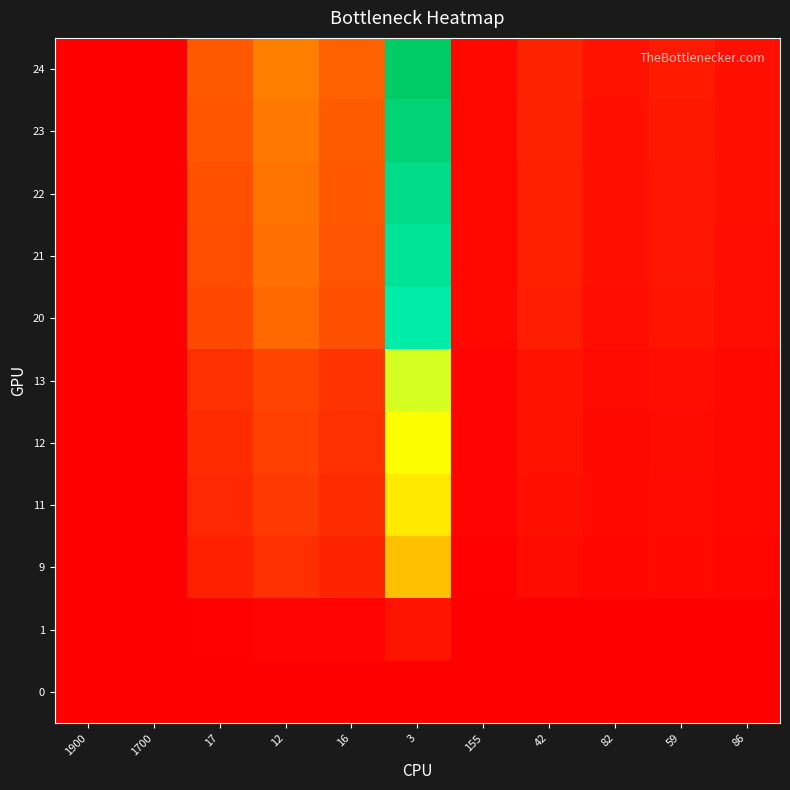

What is the greatest value displayed?

1.0